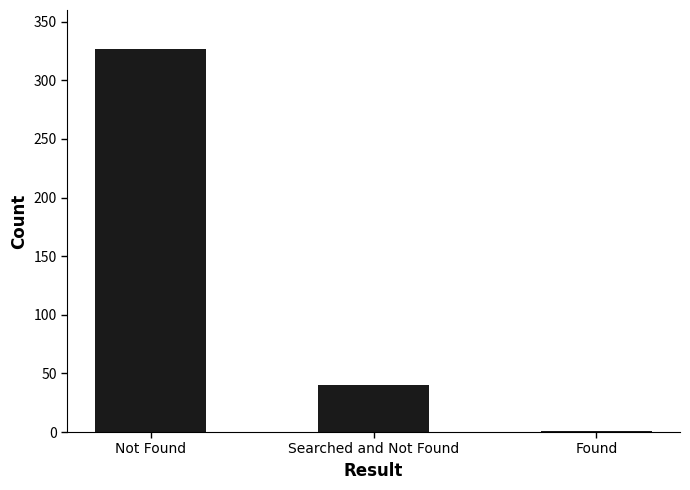

Reading right to left, list all the values displayed in this chart.

Found=1	Searched and Not Found=40	Not Found=327